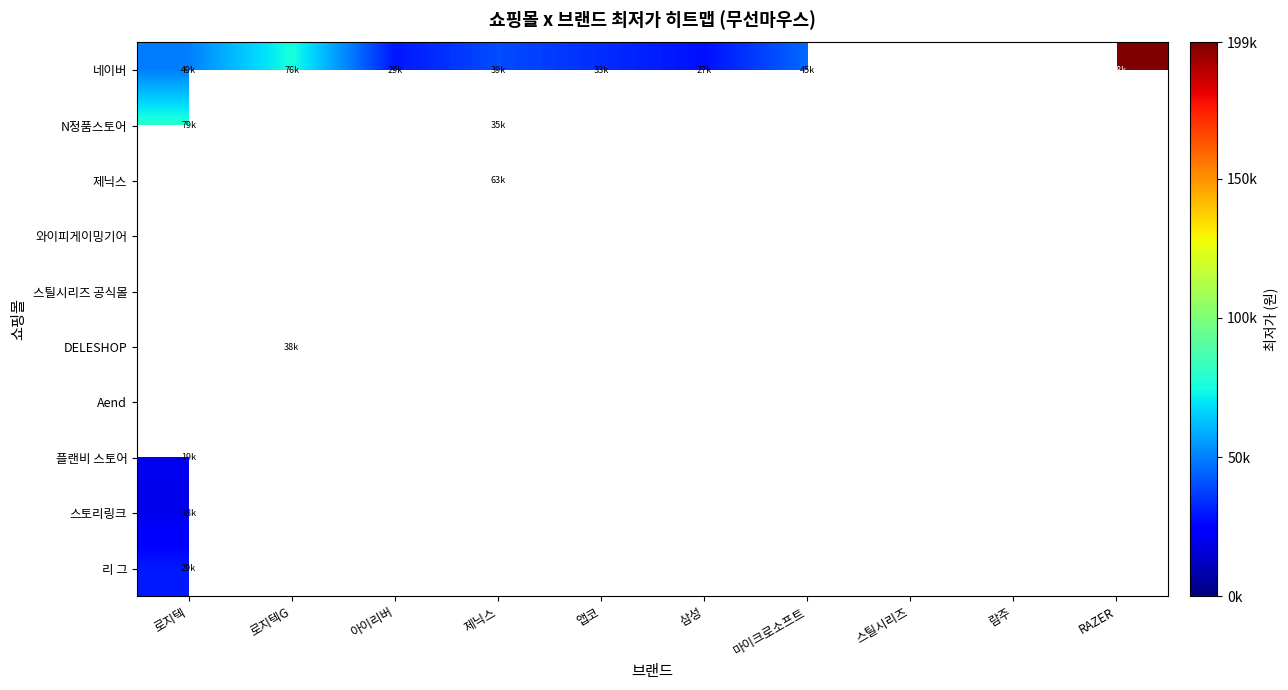

Reading left to right, what are all the values shown in this chart?

네이버: 로지텍=49621	로지텍G=76070	아이리버=29395	제닉스=39900	앱코=33800	삼성=27895	마이크로소프트=45645	스틸시리즈=0	람주=0	RAZER=198490
N정품스토어: 로지텍=79000	로지텍G=0	아이리버=0	제닉스=35800	앱코=0	삼성=0	마이크로소프트=0	스틸시리즈=199000	람주=0	RAZER=0
제닉스: 로지텍=0	로지텍G=0	아이리버=0	제닉스=63950	앱코=0	삼성=0	마이크로소프트=0	스틸시리즈=0	람주=0	RAZER=0
와이피게이밍기어: 로지텍=0	로지텍G=0	아이리버=0	제닉스=0	앱코=0	삼성=0	마이크로소프트=0	스틸시리즈=0	람주=124900	RAZER=0
스틸시리즈 공식몰: 로지텍=0	로지텍G=0	아이리버=0	제닉스=0	앱코=0	삼성=0	마이크로소프트=0	스틸시리즈=199000	람주=0	RAZER=0
DELESHOP: 로지텍=0	로지텍G=38000	아이리버=0	제닉스=0	앱코=0	삼성=0	마이크로소프트=0	스틸시리즈=0	람주=0	RAZER=0
Aend: 로지텍=0	로지텍G=147900	아이리버=0	제닉스=0	앱코=0	삼성=0	마이크로소프트=0	스틸시리즈=0	람주=0	RAZER=0
플랜비 스토어: 로지텍=19900	로지텍G=0	아이리버=0	제닉스=0	앱코=0	삼성=0	마이크로소프트=0	스틸시리즈=0	람주=0	RAZER=0
스토리링크: 로지텍=18900	로지텍G=0	아이리버=0	제닉스=0	앱코=0	삼성=0	마이크로소프트=0	스틸시리즈=0	람주=0	RAZER=0
리 그: 로지텍=29800	로지텍G=0	아이리버=0	제닉스=0	앱코=0	삼성=0	마이크로소프트=0	스틸시리즈=0	람주=0	RAZER=0